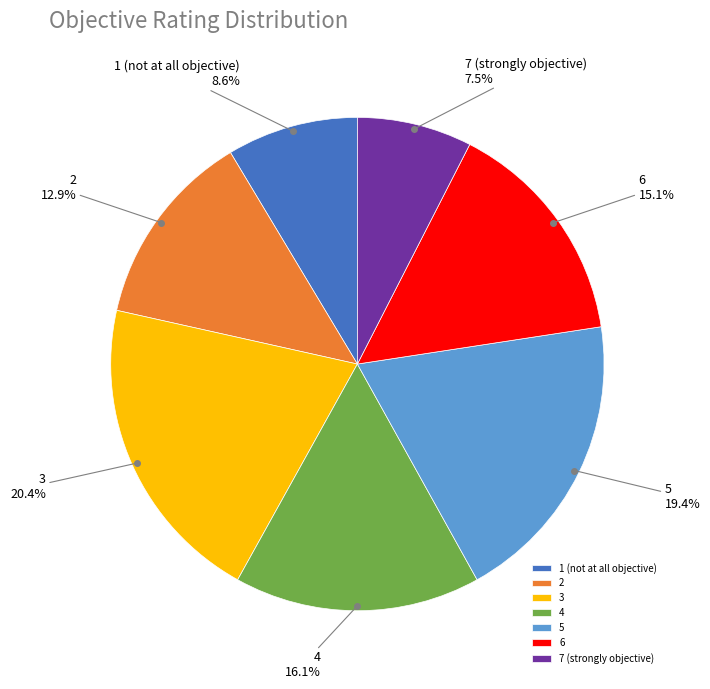

To the nearest percent, what percentage of the pie is 3?

20%